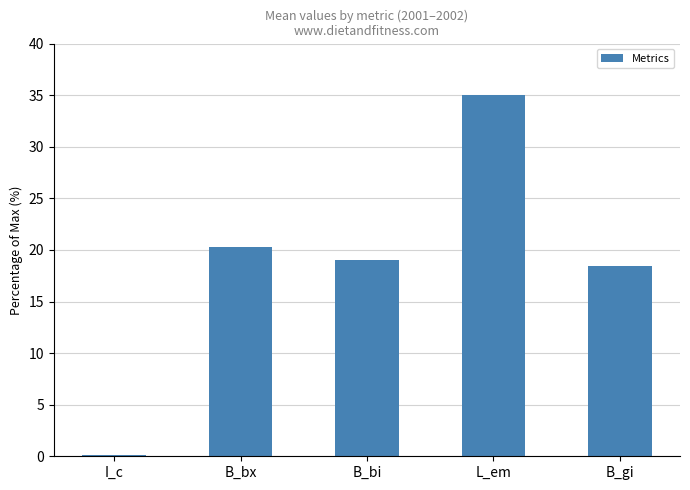

Reading left to right, list all the values displayed in this chart.

0.1	20.3	19.0	35.0	18.4